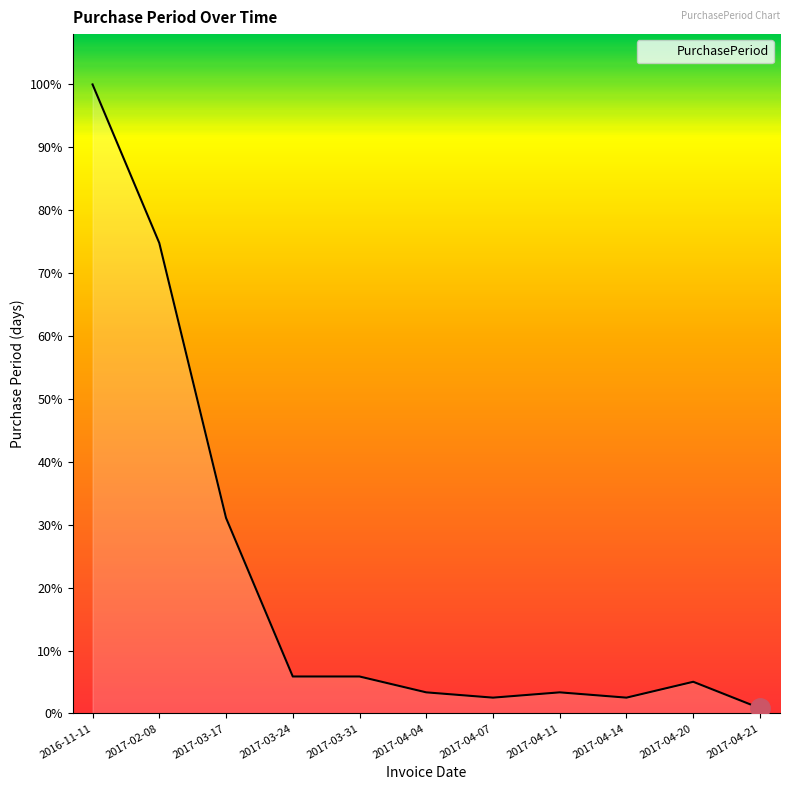

Reading left to right, list all the values displayed in this chart.

2016-11-11=119	2017-02-08=89	2017-03-17=37	2017-03-24=7	2017-03-31=7	2017-04-04=4	2017-04-07=3	2017-04-11=4	2017-04-14=3	2017-04-20=6	2017-04-21=1